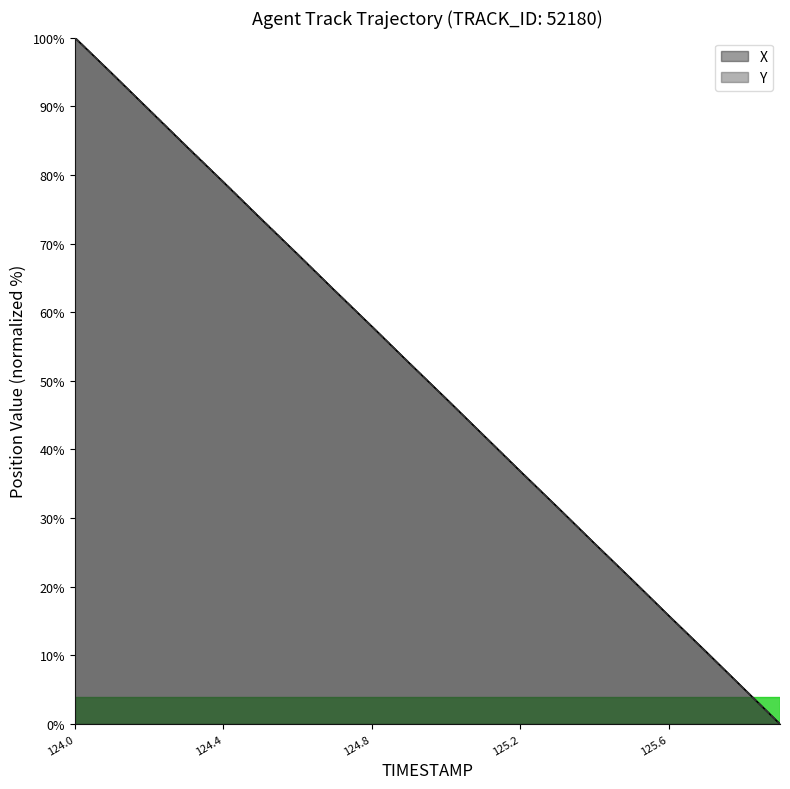

Which category has the highest value in the X series?

124.0